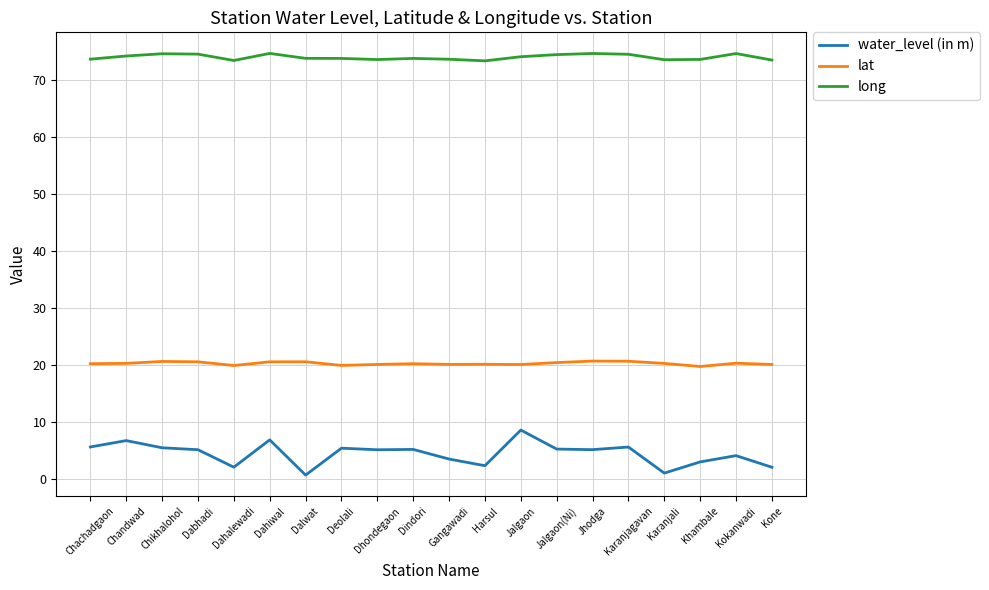

True or false: water_level (in m) and lat intersect in this chart.

False